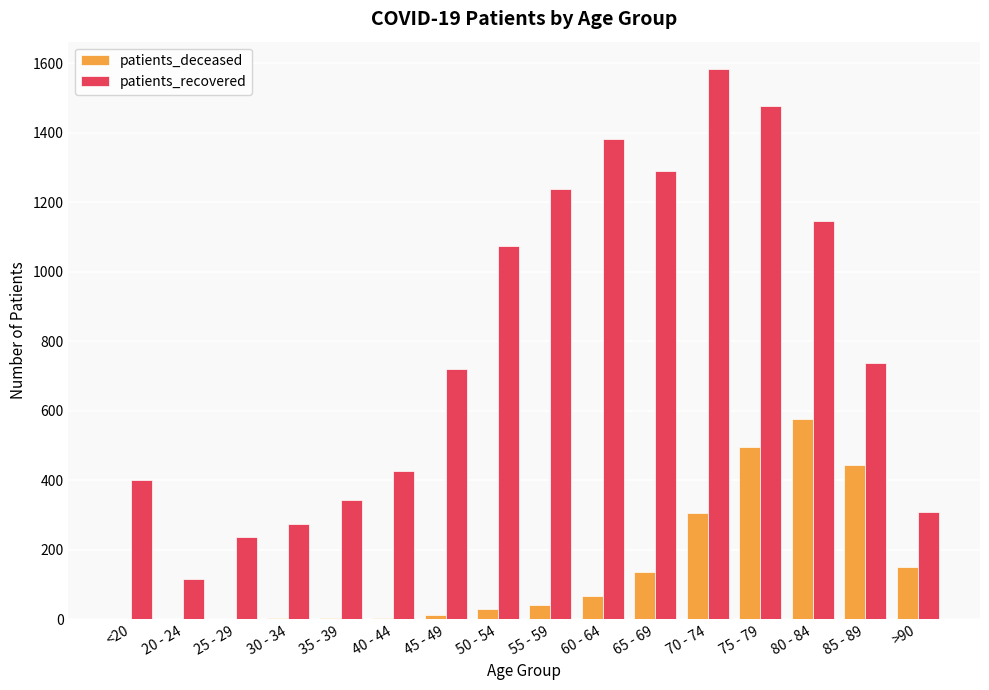

Between 60 - 64 and >90, which series saw the biggest shift?

patients_recovered